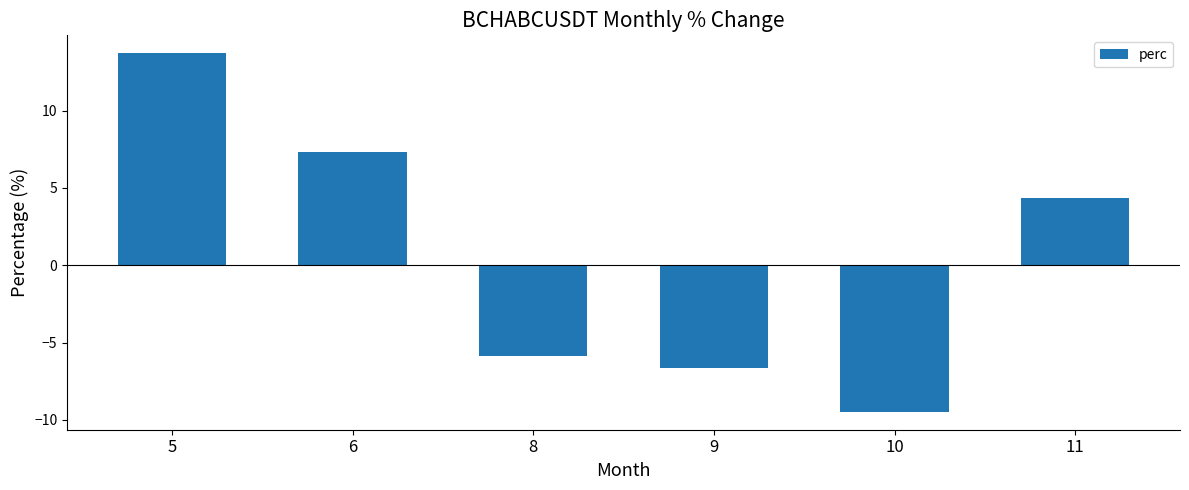

Reading left to right, transcribe all the data shown in this chart.

13.7	7.3	-5.9	-6.6	-9.5	4.4